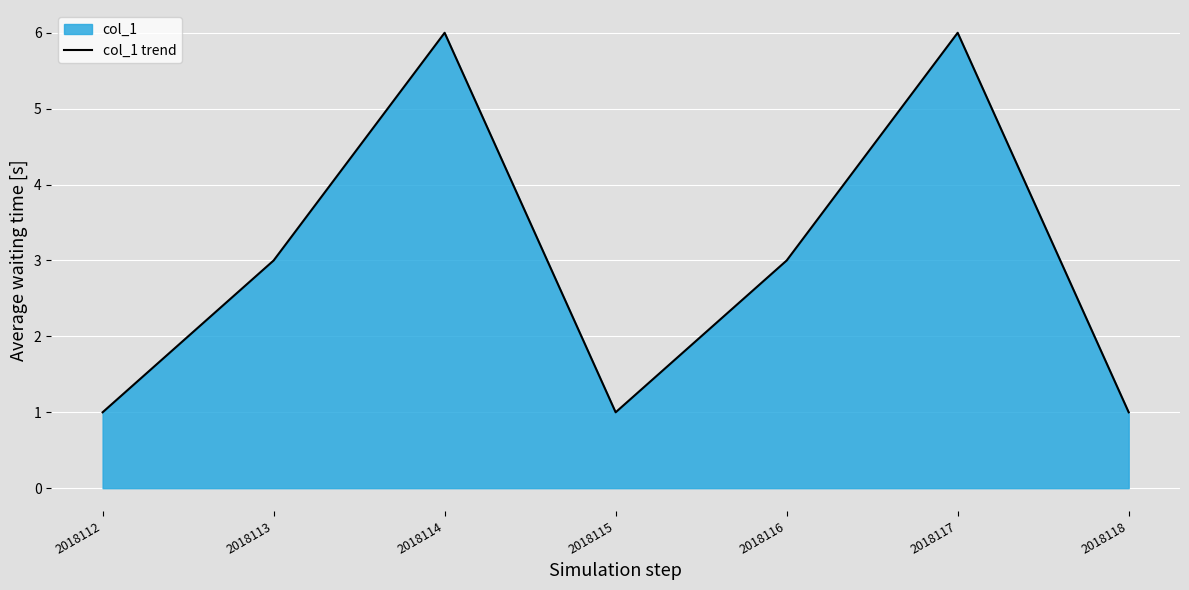

At which category does the chart reach its peak across all series?

2018114